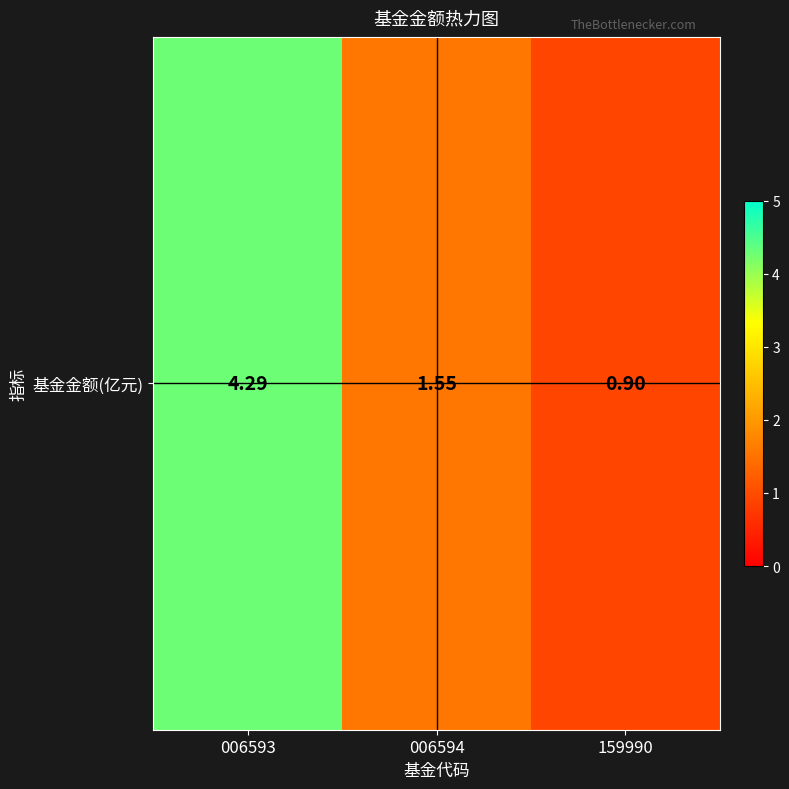

The chart shows a value of 1.6 at 006594. True or false?

True